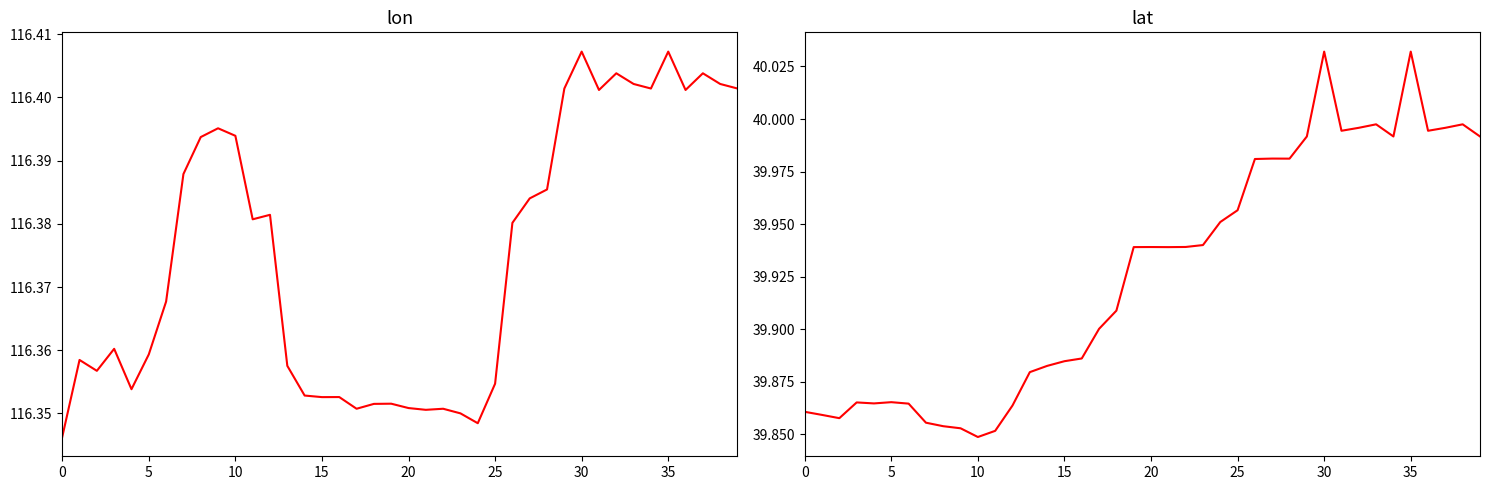

True or false: lat has more than 1 interior local peaks.

True